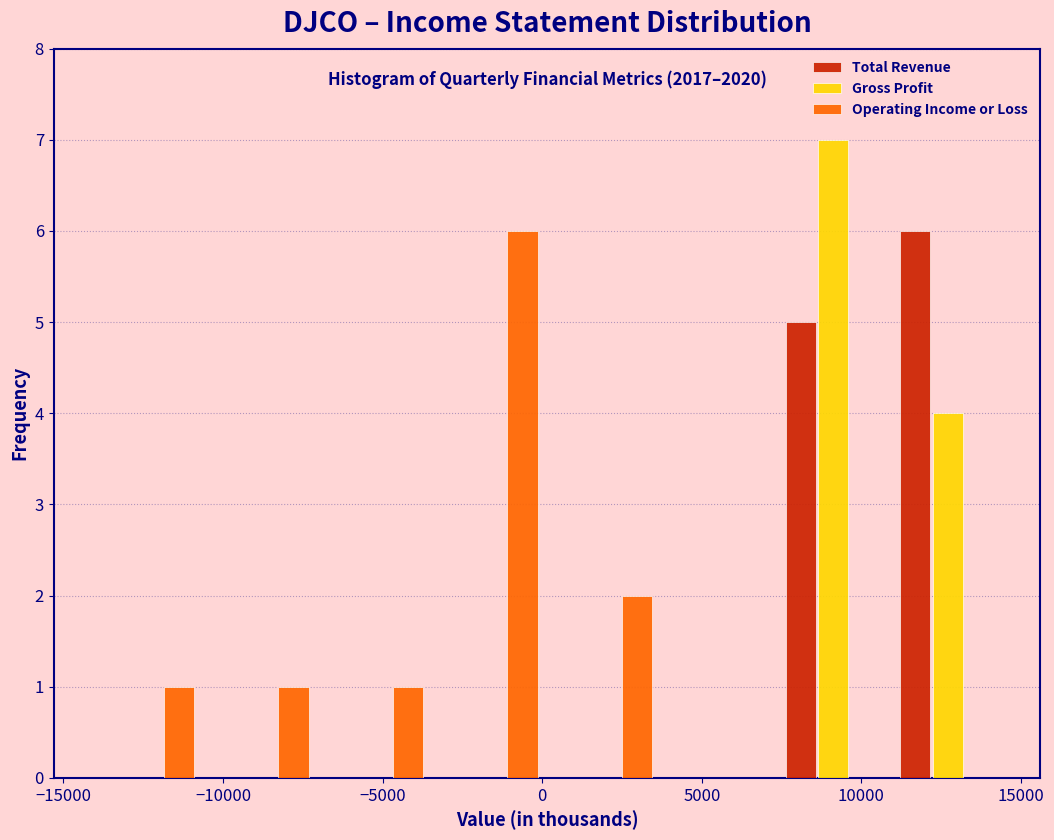

In the Total Revenue series, which range on the x-axis has the tallest bar?

11000 to 14500